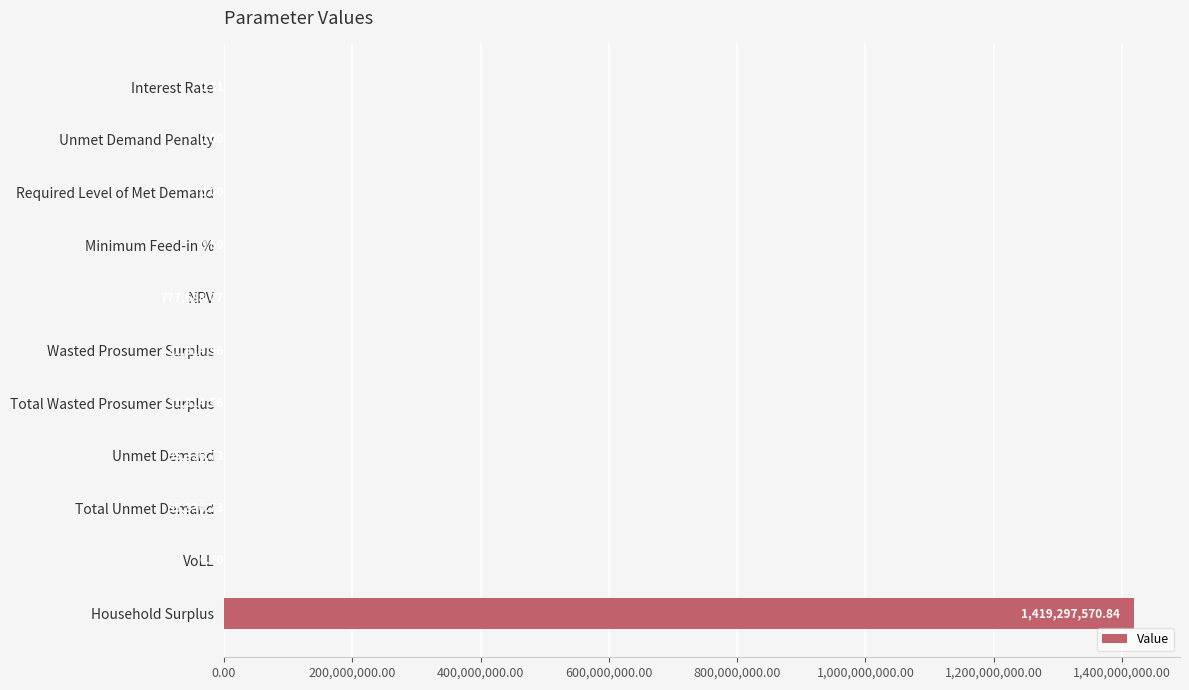

At which category does the chart reach its peak across all series?

Household Surplus